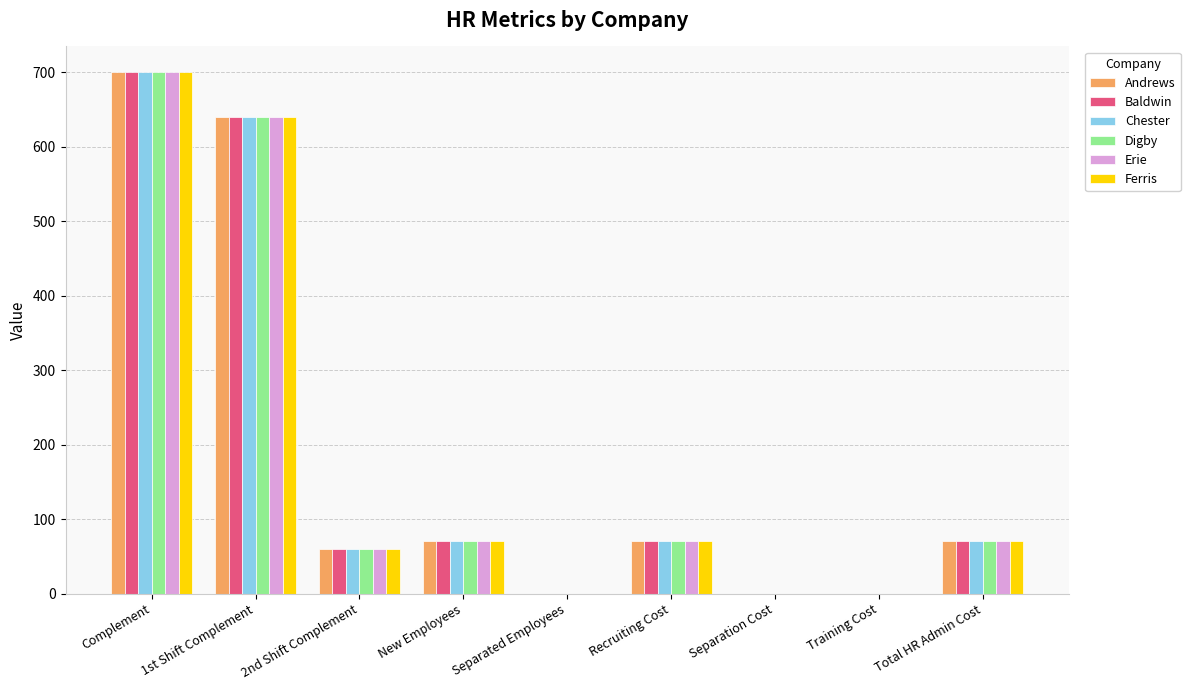

Is it true that Ferris equals -339 at Separated Employees?

False